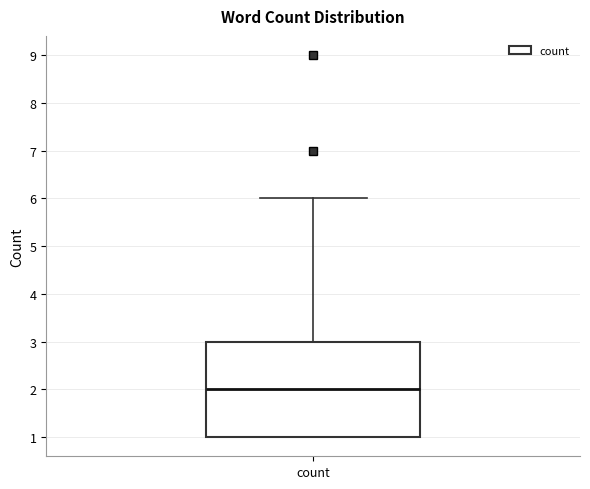

Transcribe this box plot: give where the median line is, the range the box spans, and where the two whiskers end, as read against the y-axis. The values are not printed on the chart, so give them approximately, as read against the axis.

median 2, box 1 to 3, whiskers 1 to 6